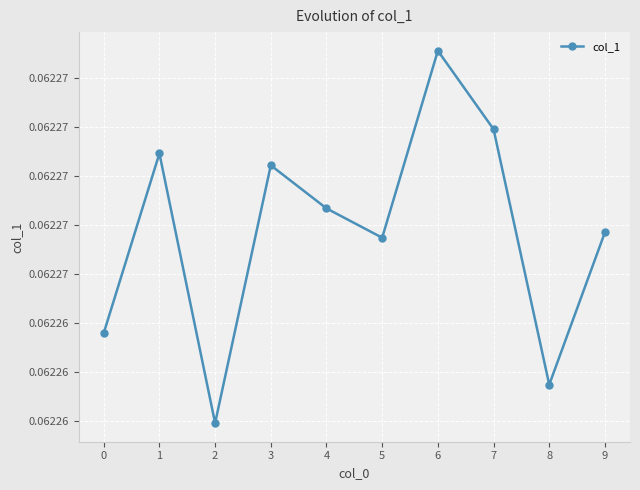

Is this an area chart (filled region under the line)?

No